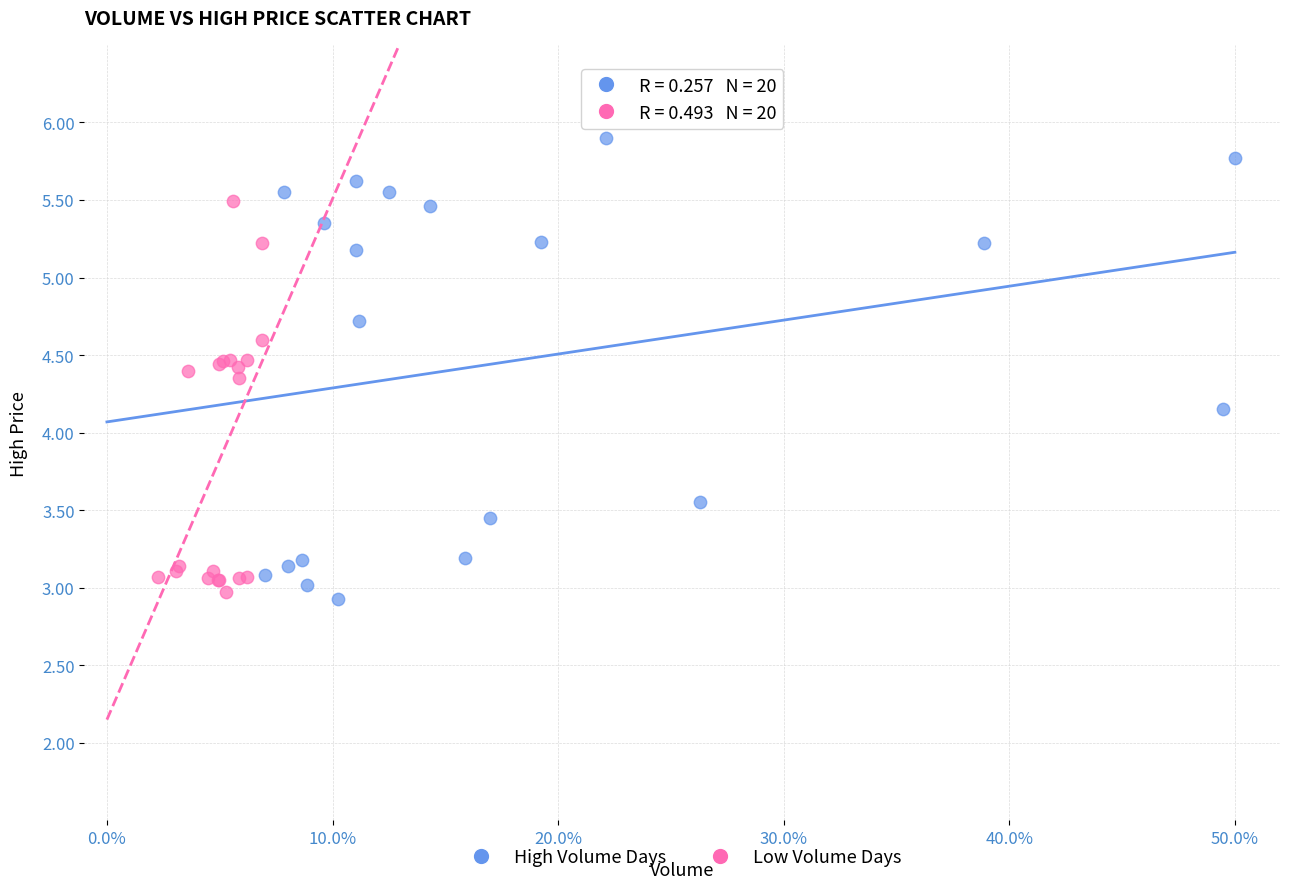

Which series has the largest Y range (max minus min)?

High Volume Days